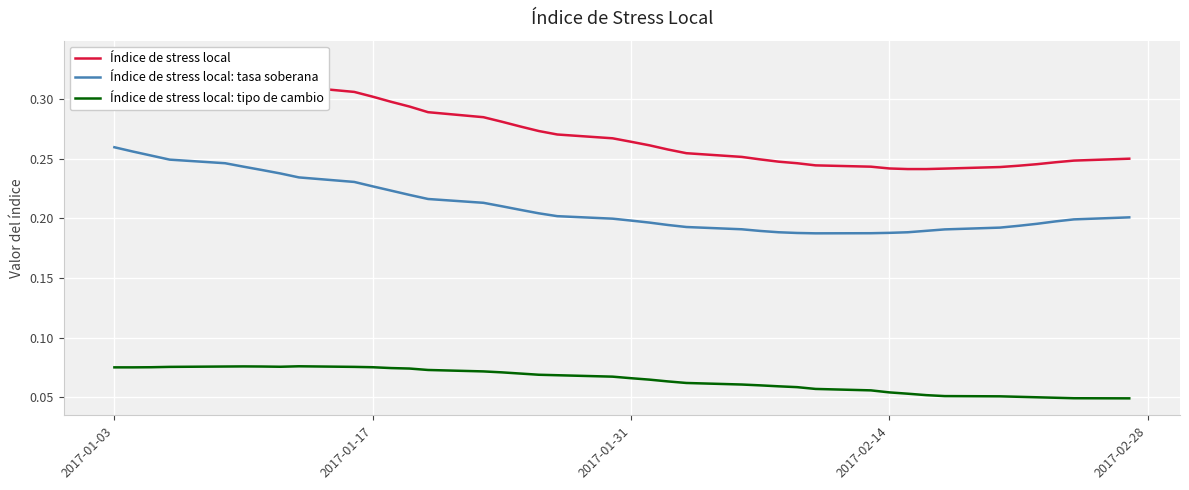

True or false: Índice de stress local: tipo de cambio and Índice de stress local: tasa soberana intersect in this chart.

False